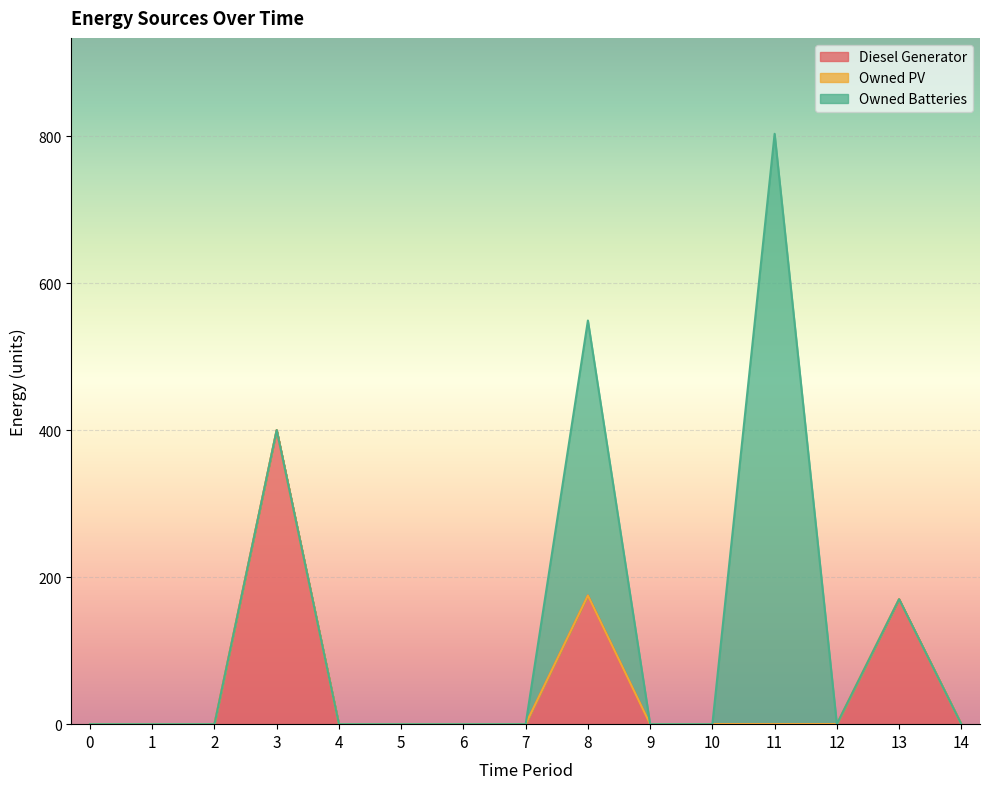

Reading left to right, transcribe all the data shown in this chart.

Diesel Generator: 0=0	1=0	2=0	3=400	4=0	5=0	6=0	7=0	8=175	9=0	10=0	11=0	12=0	13=170	14=0
Owned PV: 0=0	1=0	2=0	3=0	4=0	5=0	6=0	7=0	8=0	9=0	10=0	11=0	12=0	13=0	14=0
Owned Batteries: 0=0	1=0	2=0	3=0	4=0	5=0	6=0	7=0	8=374	9=0	10=0	11=803	12=0	13=0	14=0